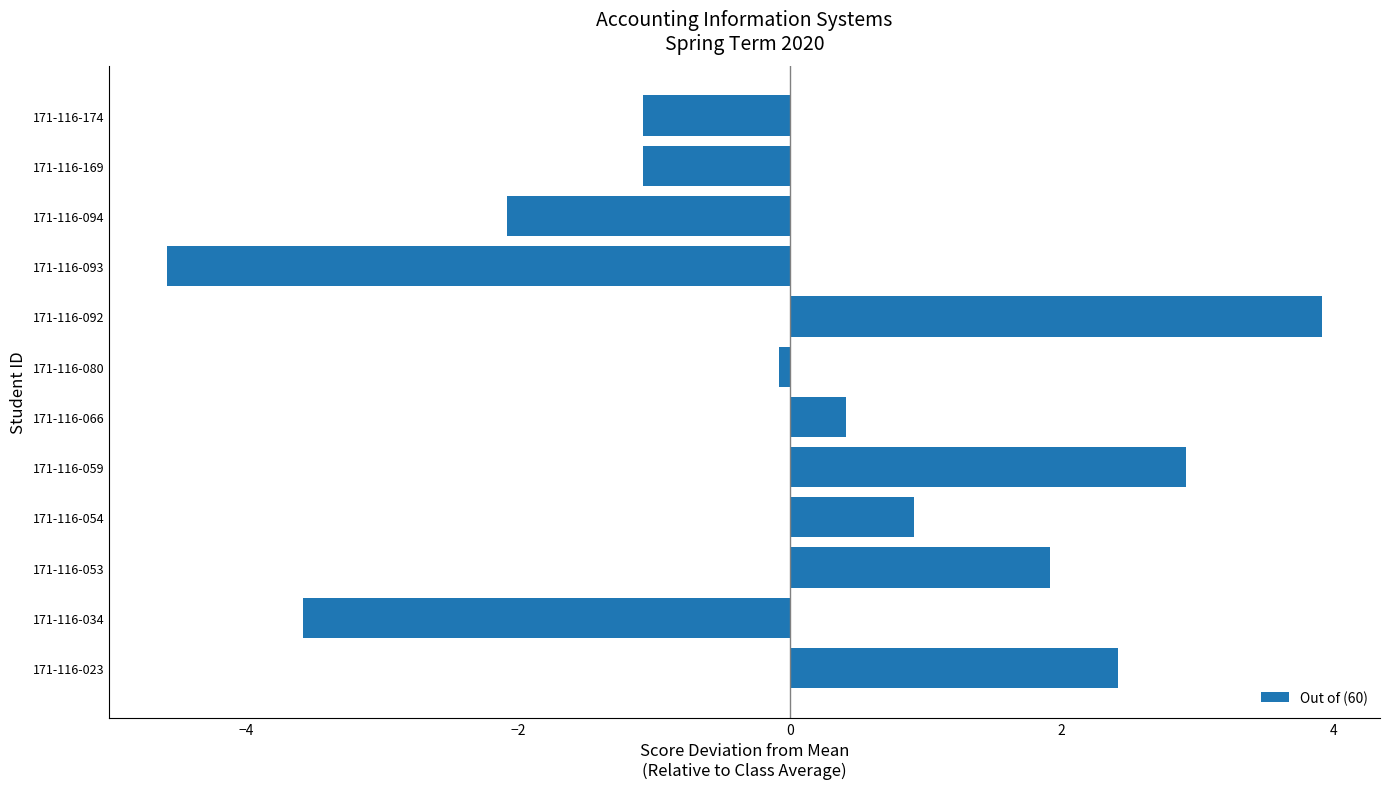

Does the chart contain any negative values?

Yes